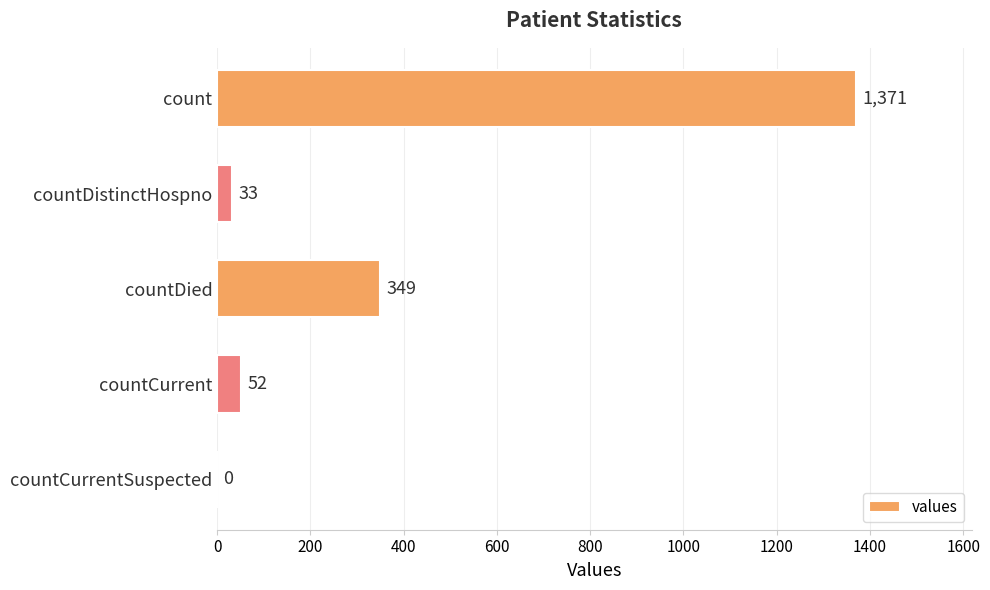

What is the change in value from count to countCurrentSuspected?

-1371